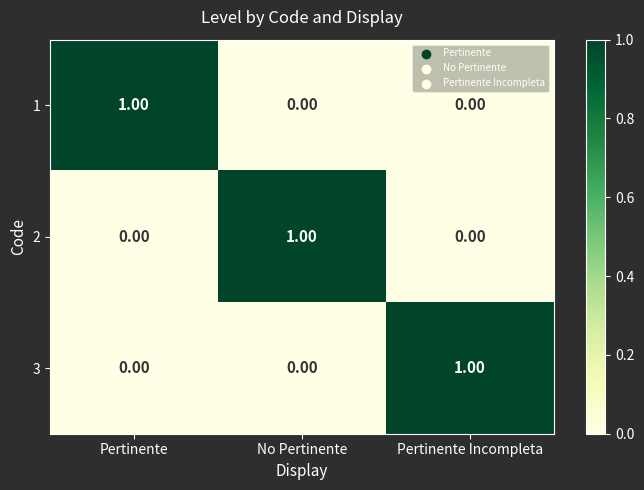

At how many categories does at least one series exceed 0?

3